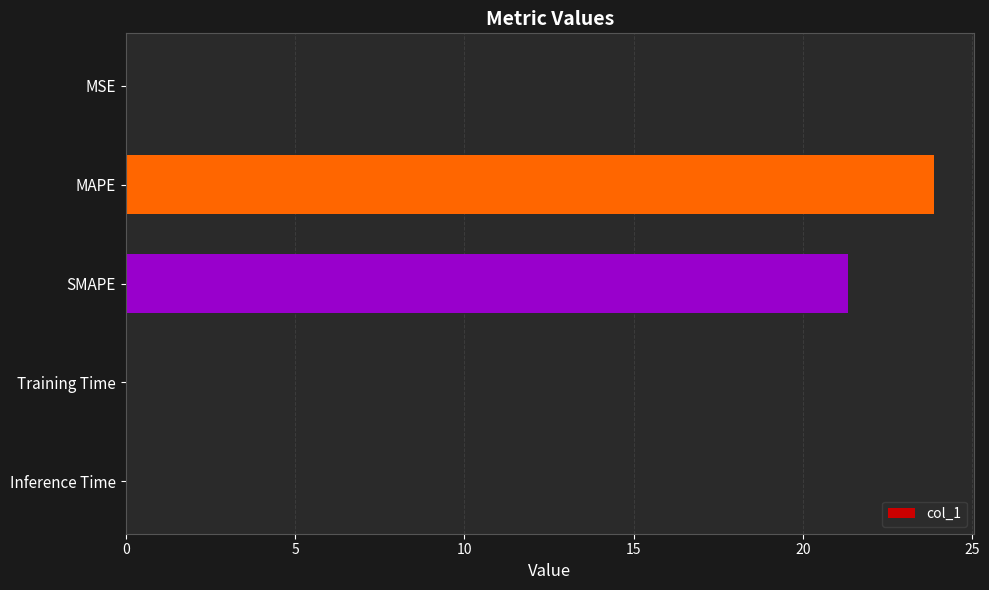

What is the sum of all values?

45.2